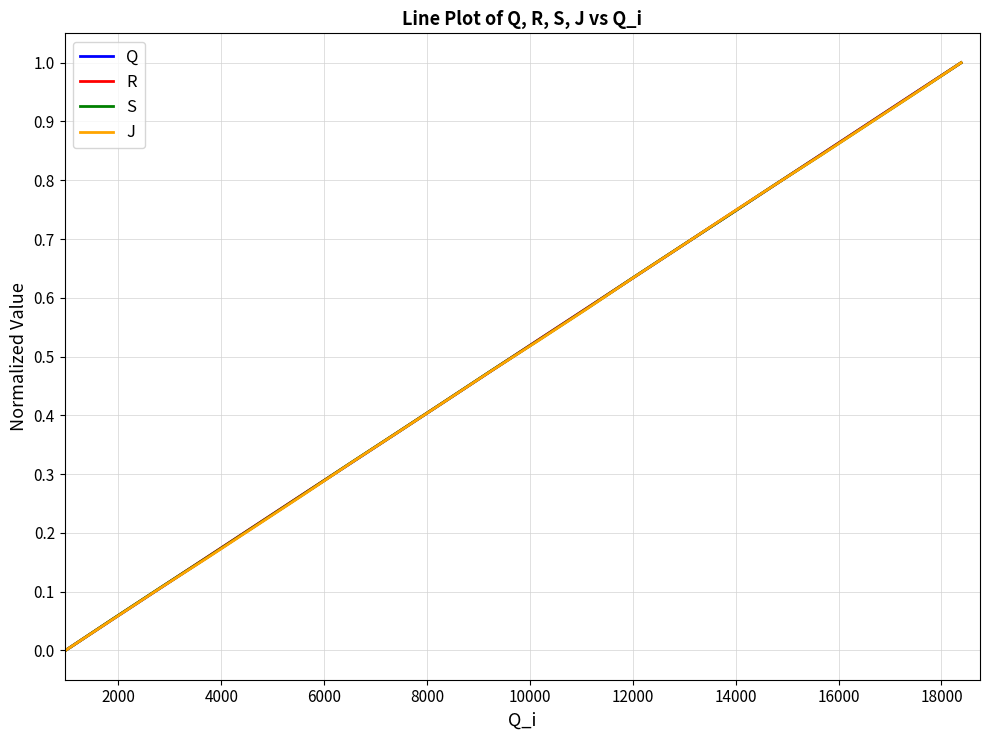

What is the greatest value displayed?

1.0